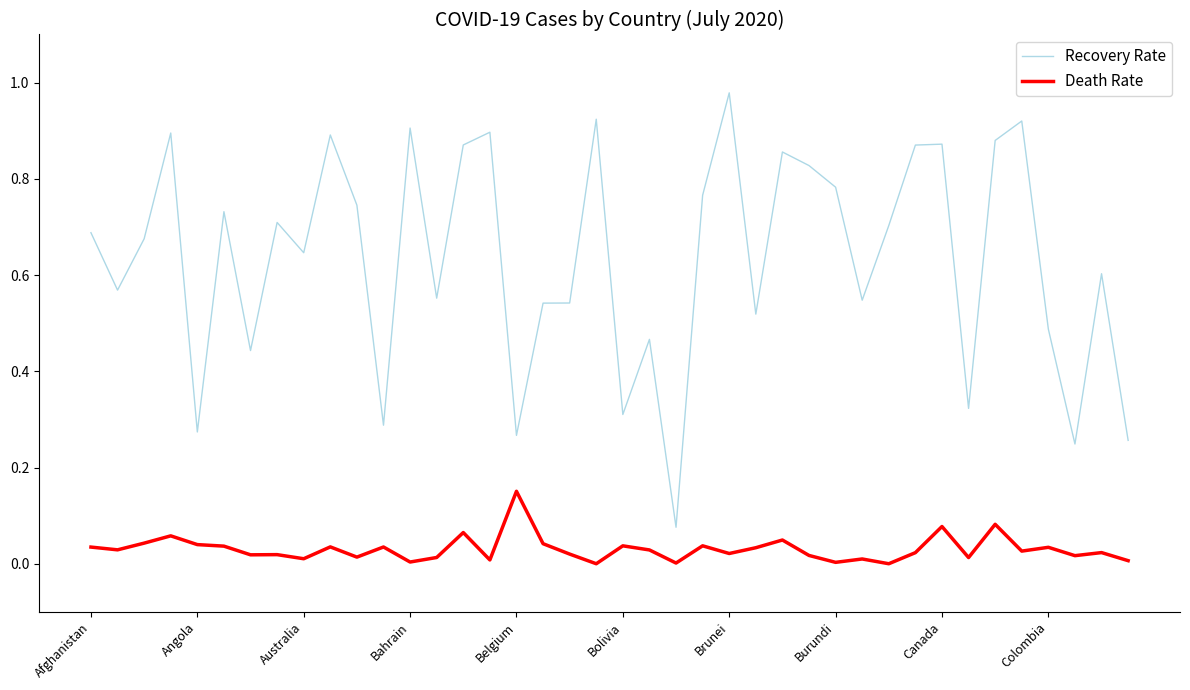

Rank the series by their maximum value, from lowest to highest.

Death Rate, Recovery Rate